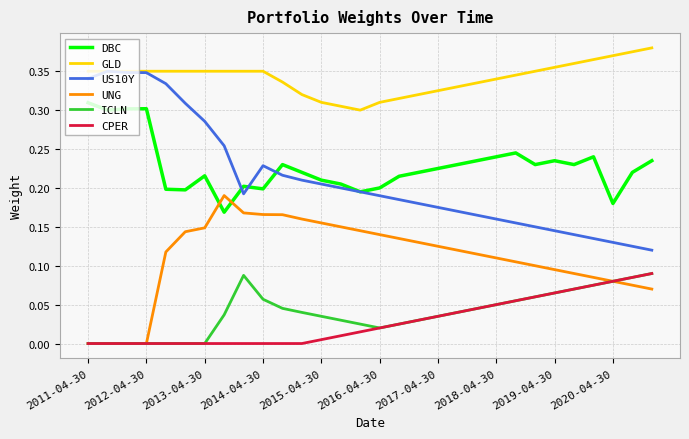

True or false: GLD and UNG cross at least once.

False